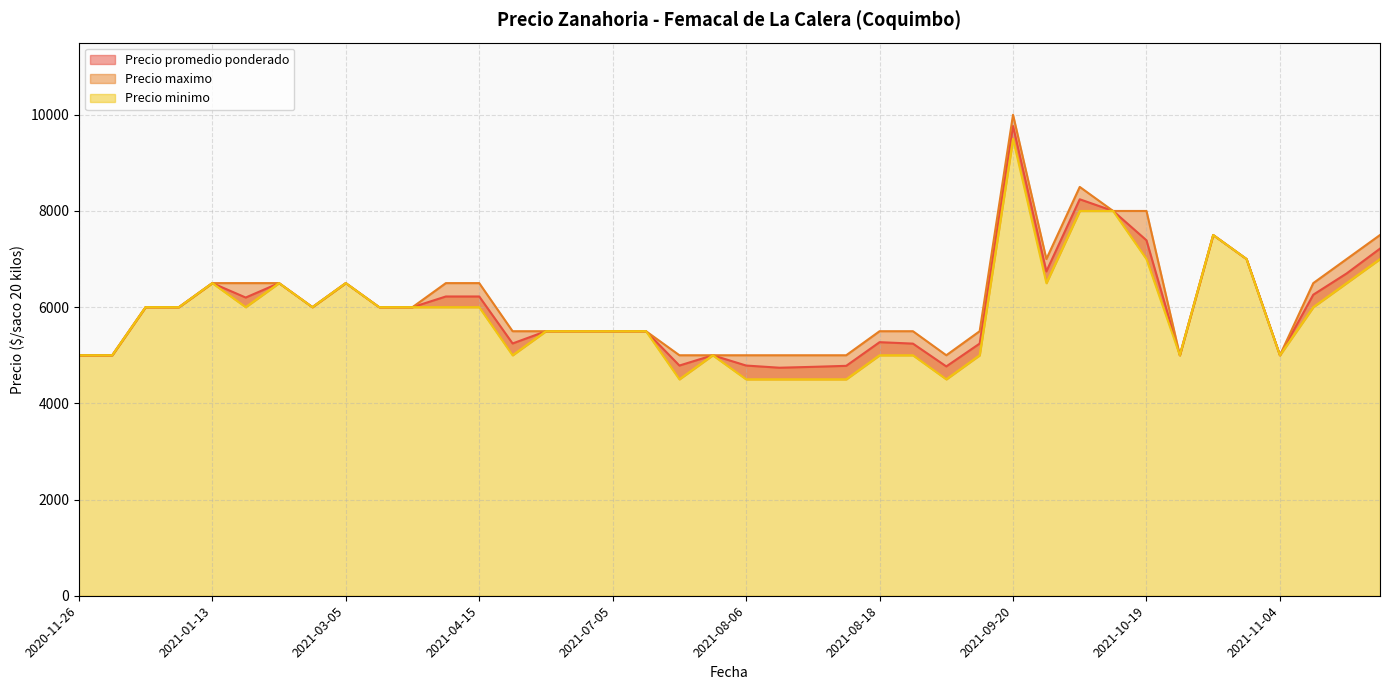

At 2021-03-05, list the series in order from largest to smallest.

Precio promedio ponderado, Precio maximo, Precio minimo